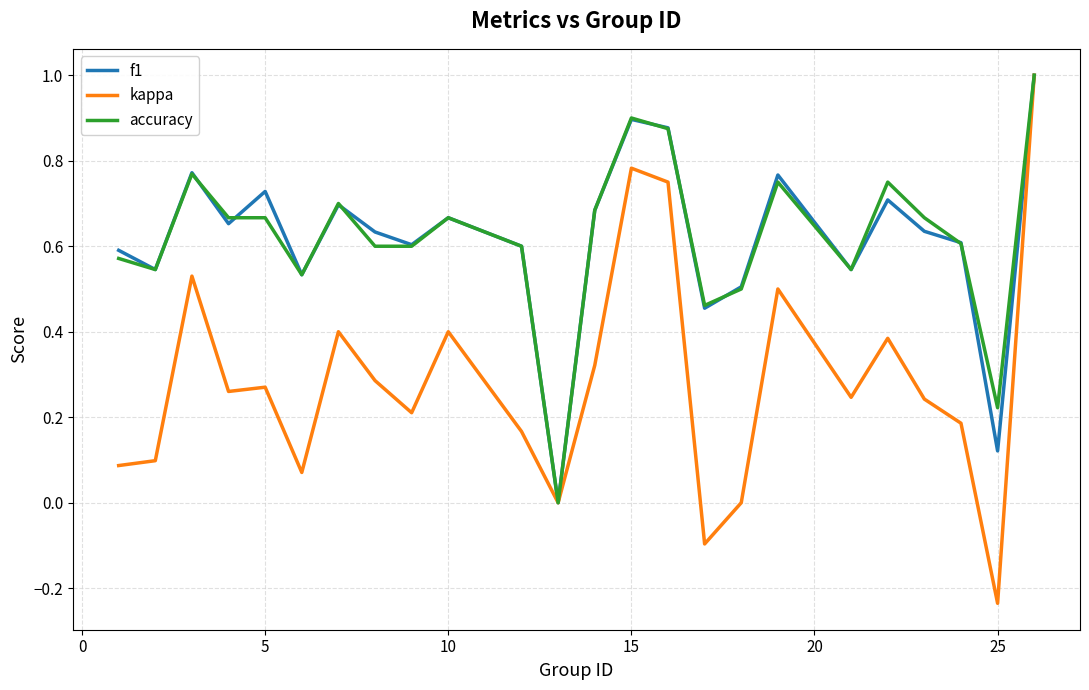

Is this an area chart (filled region under the line)?

No